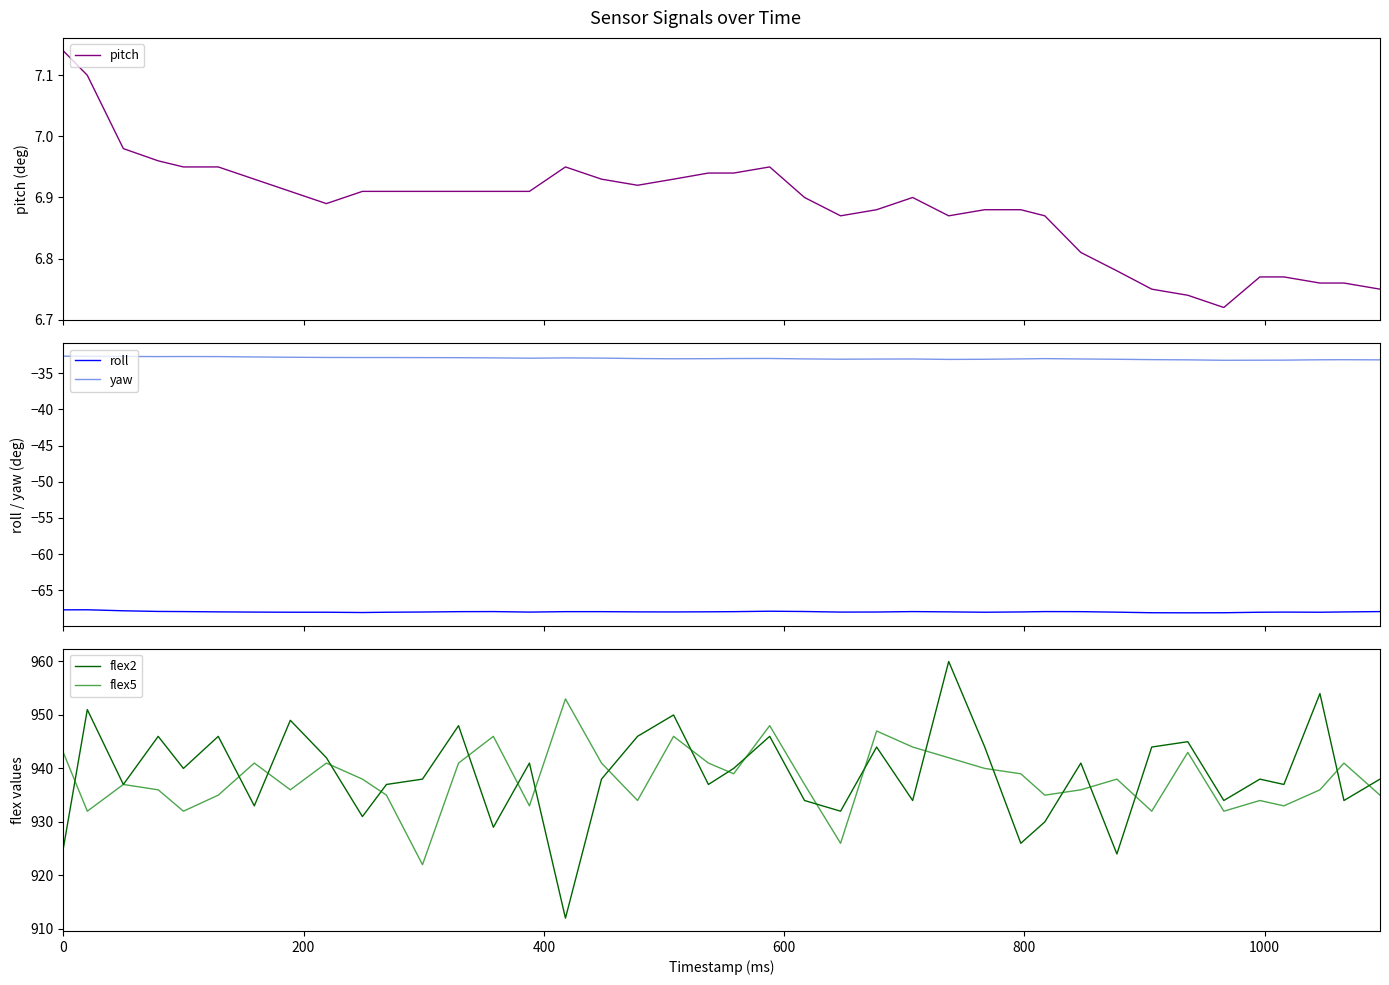

Reading right to left, what are all the values shown in this chart?

pitch: 6.8	6.8	6.8	6.8	6.8	6.7	6.7	6.8	6.8	6.8	6.9	6.9	6.9	6.9	6.9	6.9	6.9	6.9	7.0	6.9	6.9	6.9	6.9	6.9	7.0	6.9	6.9	6.9	6.9	6.9	6.9	6.9	6.9	6.9	7.0	7.0	7.0	7.0	7.1	7.1
roll: -67.9	-68.0	-68.0	-68.0	-68.0	-68.1	-68.1	-68.1	-68.0	-68.0	-67.9	-68.0	-68.0	-68.0	-67.9	-68.0	-68.0	-67.9	-67.9	-68.0	-68.0	-68.0	-68.0	-68.0	-68.0	-68.0	-67.9	-68.0	-68.0	-68.0	-68.1	-68.0	-68.0	-68.0	-68.0	-67.9	-67.9	-67.8	-67.7	-67.7
yaw: -33.1	-33.1	-33.1	-33.2	-33.2	-33.2	-33.1	-33.1	-33.1	-33.0	-33.0	-33.0	-33.1	-33.1	-33.0	-33.0	-33.0	-33.0	-33.0	-33.0	-33.0	-33.0	-33.0	-32.9	-32.9	-32.9	-32.9	-32.8	-32.8	-32.8	-32.8	-32.8	-32.8	-32.7	-32.7	-32.7	-32.7	-32.7	-32.6	-32.6
flex2: 938.0	934.0	954.0	937.0	938.0	934.0	945.0	944.0	924.0	941.0	930.0	926.0	944.0	960.0	934.0	944.0	932.0	934.0	946.0	940.0	937.0	950.0	946.0	938.0	912.0	941.0	929.0	948.0	938.0	937.0	931.0	942.0	949.0	933.0	946.0	940.0	946.0	937.0	951.0	925.0
flex5: 935.0	941.0	936.0	933.0	934.0	932.0	943.0	932.0	938.0	936.0	935.0	939.0	940.0	942.0	944.0	947.0	926.0	937.0	948.0	939.0	941.0	946.0	934.0	941.0	953.0	933.0	946.0	941.0	922.0	935.0	938.0	941.0	936.0	941.0	935.0	932.0	936.0	937.0	932.0	943.0